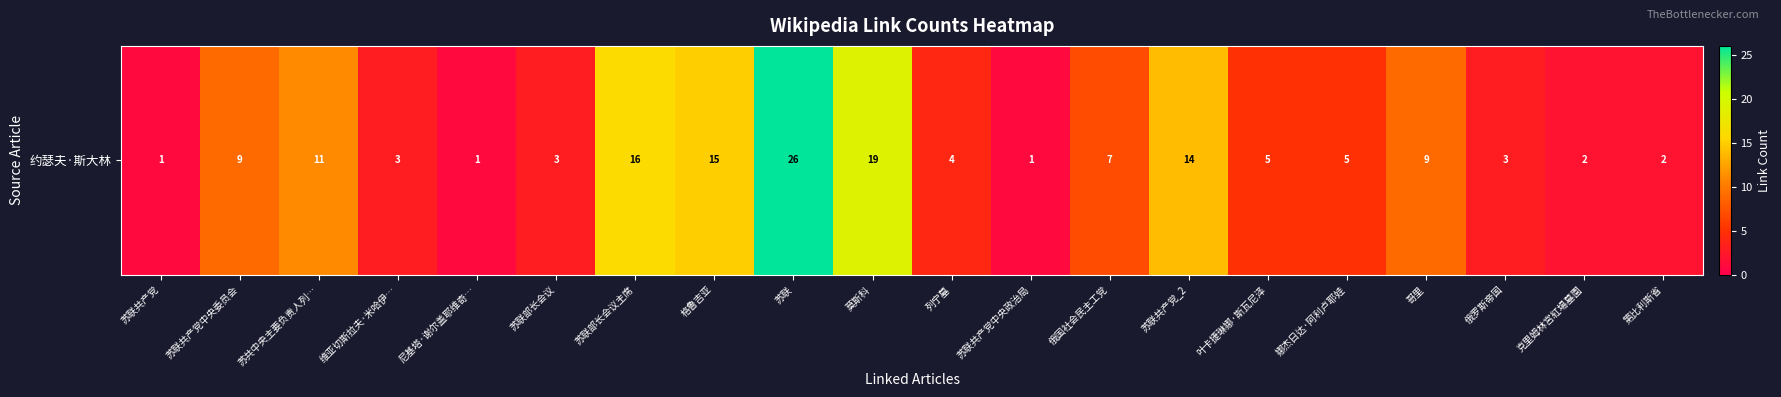

Which has a higher value, 苏共中央主要负责人列… or 维亚切斯拉夫·米哈伊…?

苏共中央主要负责人列…